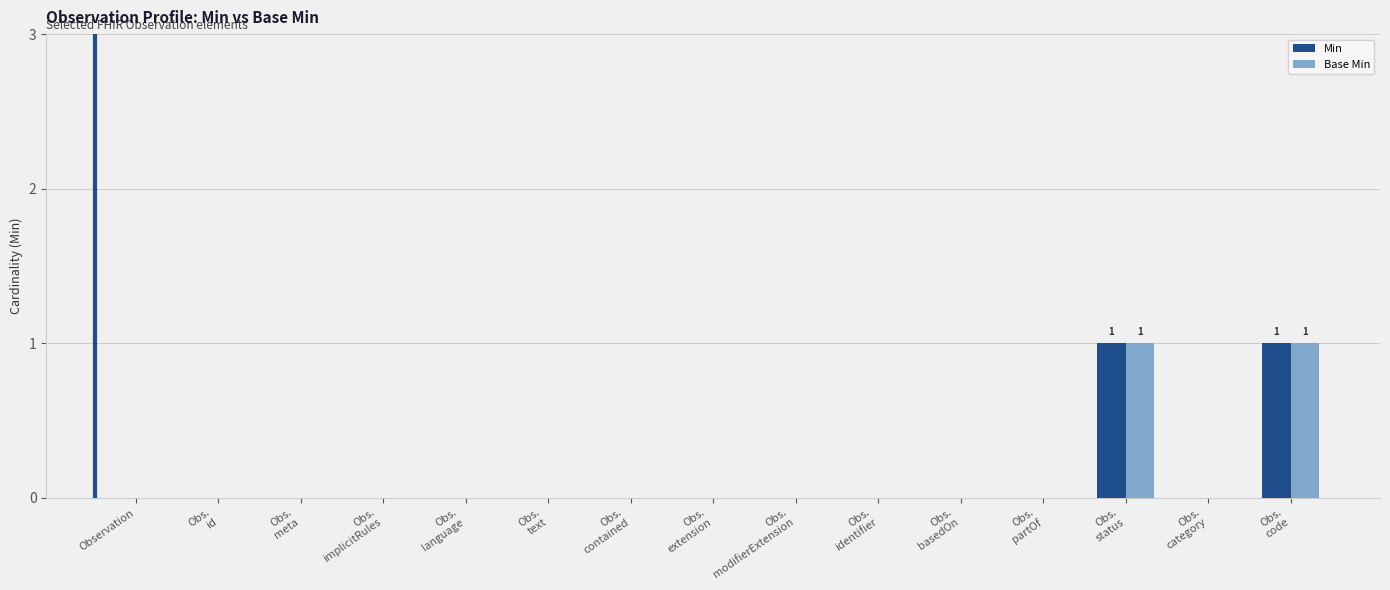

Reading left to right, transcribe all the data shown in this chart.

Min: 0	0	0	0	0	0	0	0	0	0	0	0	1	0	1
Base Min: 0	0	0	0	0	0	0	0	0	0	0	0	1	0	1